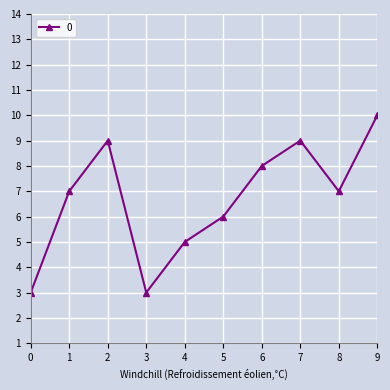

The chart shows a value of 13 at 2. True or false?

False